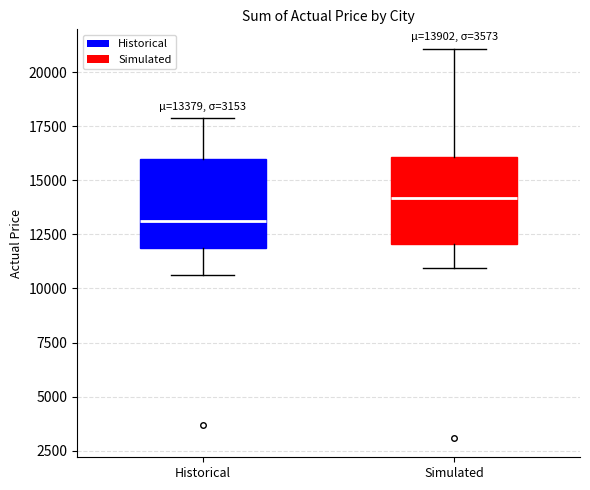

Which box has the highest median line?

Simulated